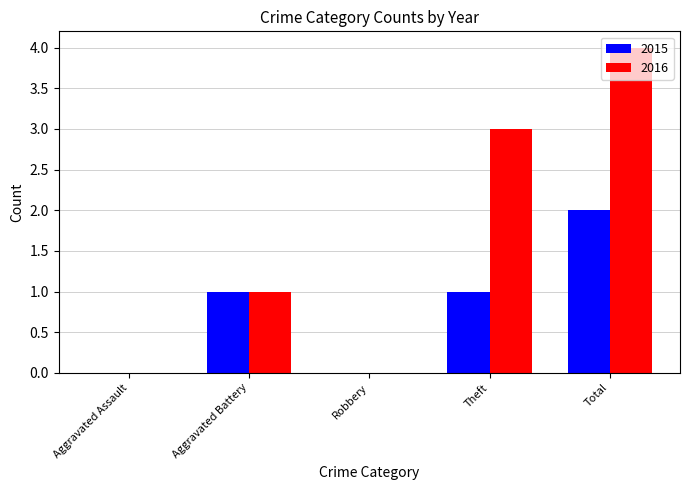

Read the 2016 value at Total.

4